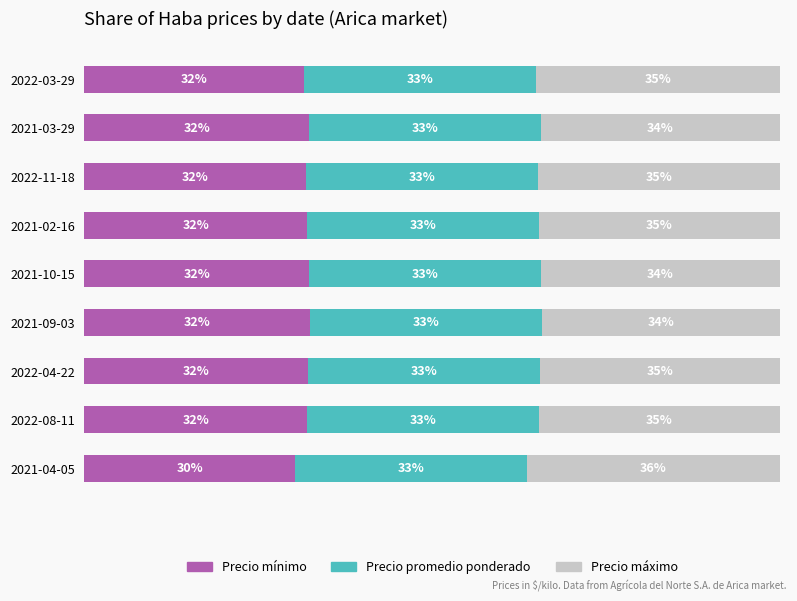

What is the average value of the Precio máximo series?

34.8